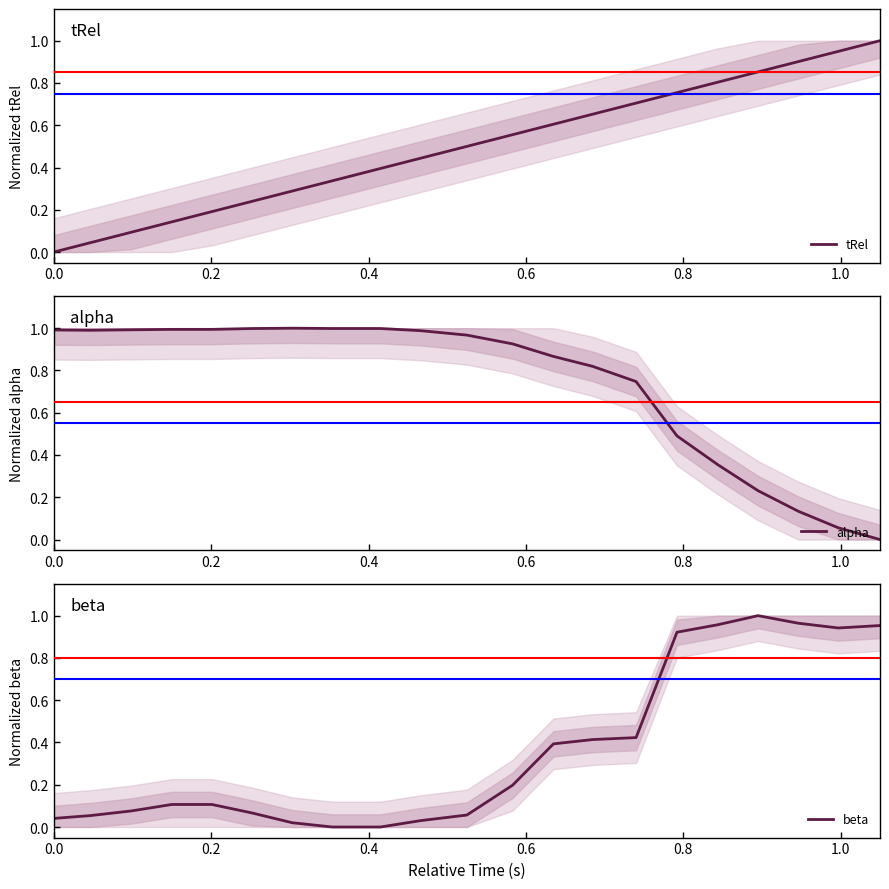

Is the value of alpha at 0.0 greater than the value of beta at 8?

Yes